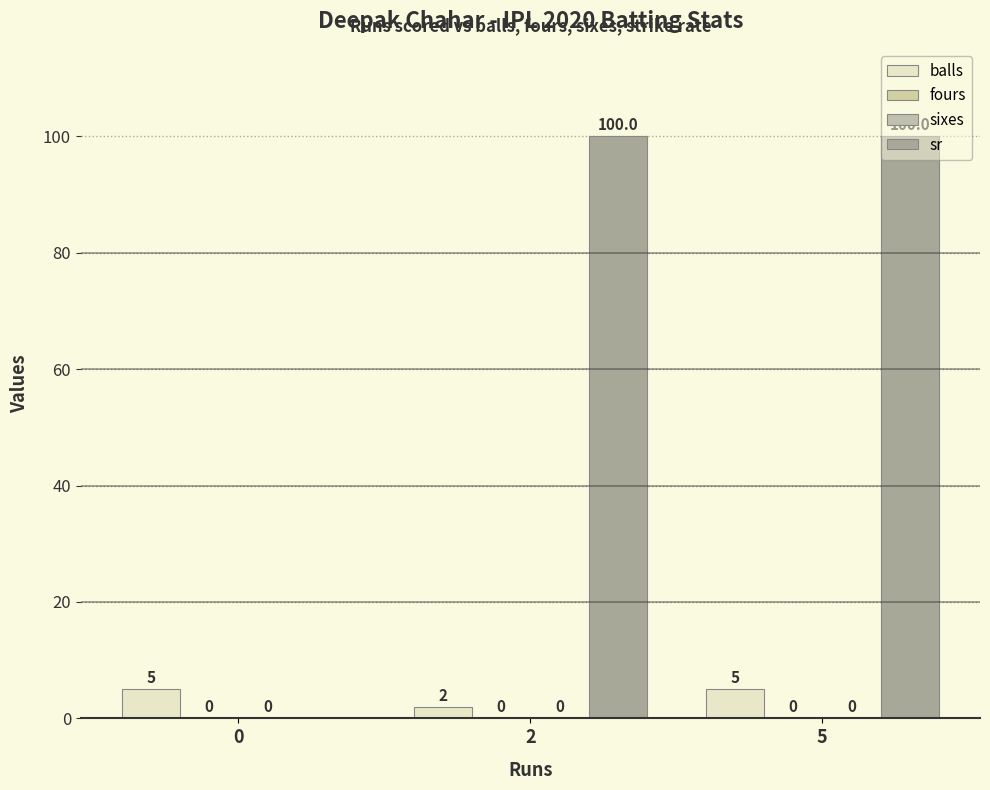

The value of sixes at 0 is 0. True or false?

True